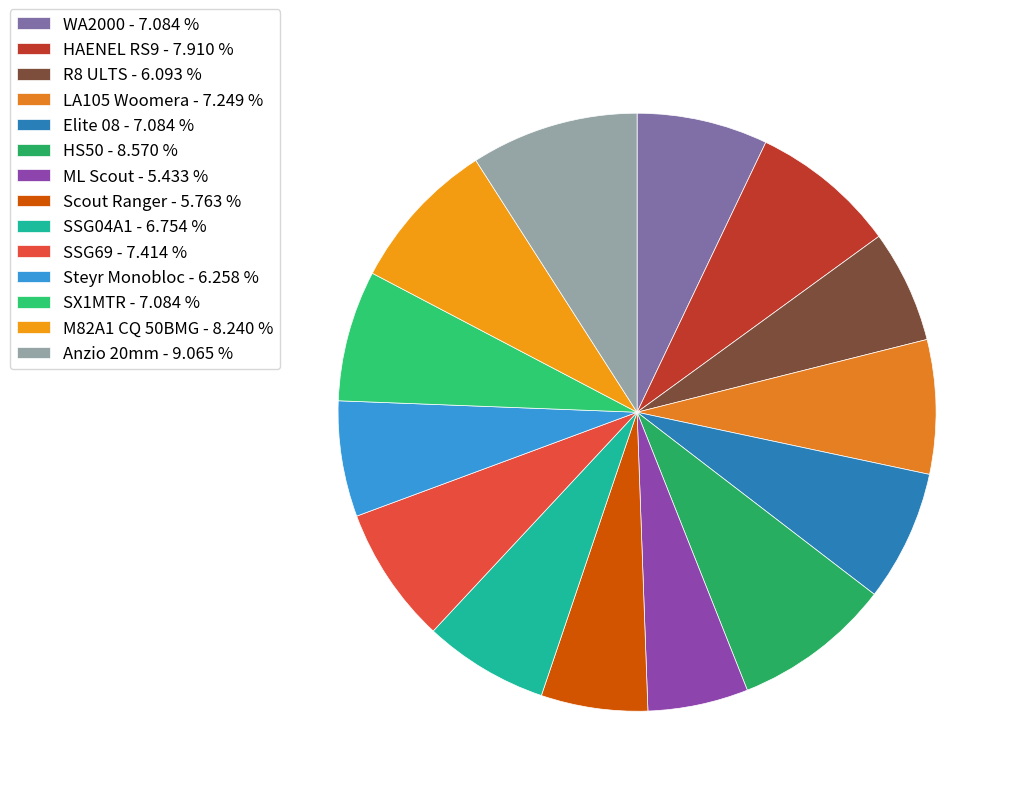

To the nearest percent, what is the difference between the largest and smallest slice percentages?

4%